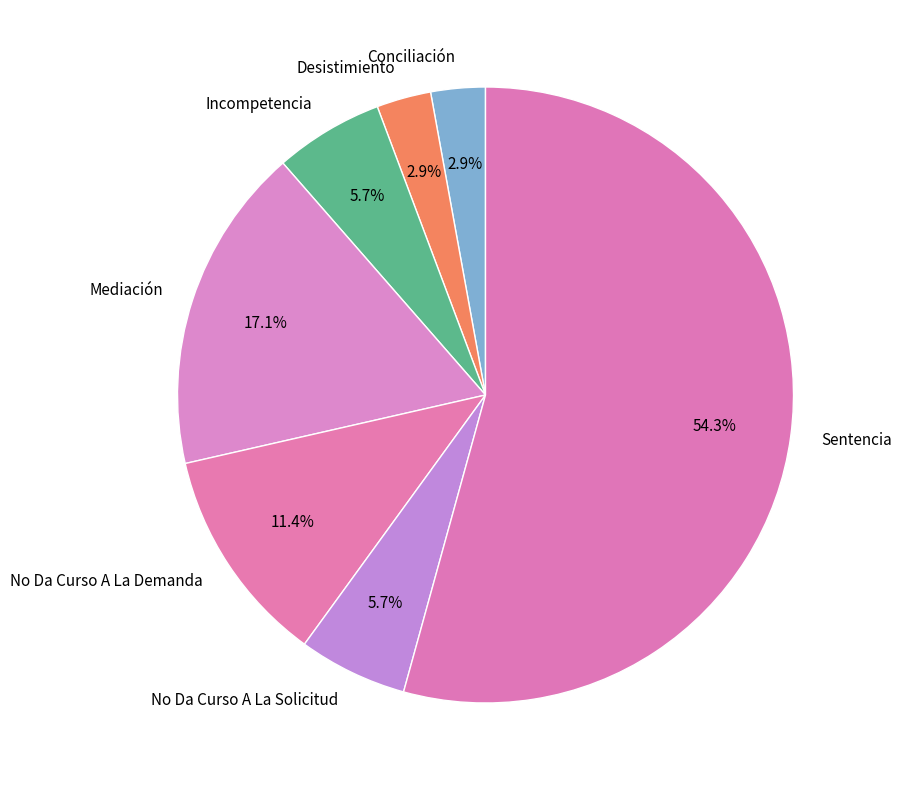

Which category has the biggest portion of the pie?

Sentencia